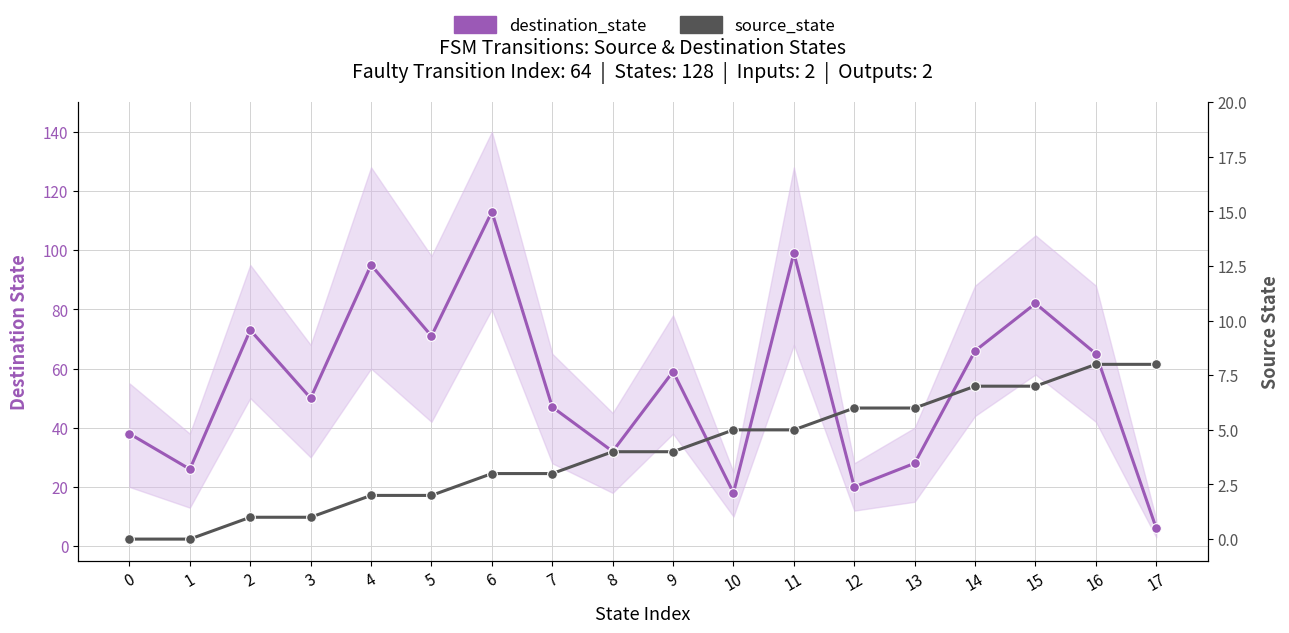

What is the greatest value displayed?

113